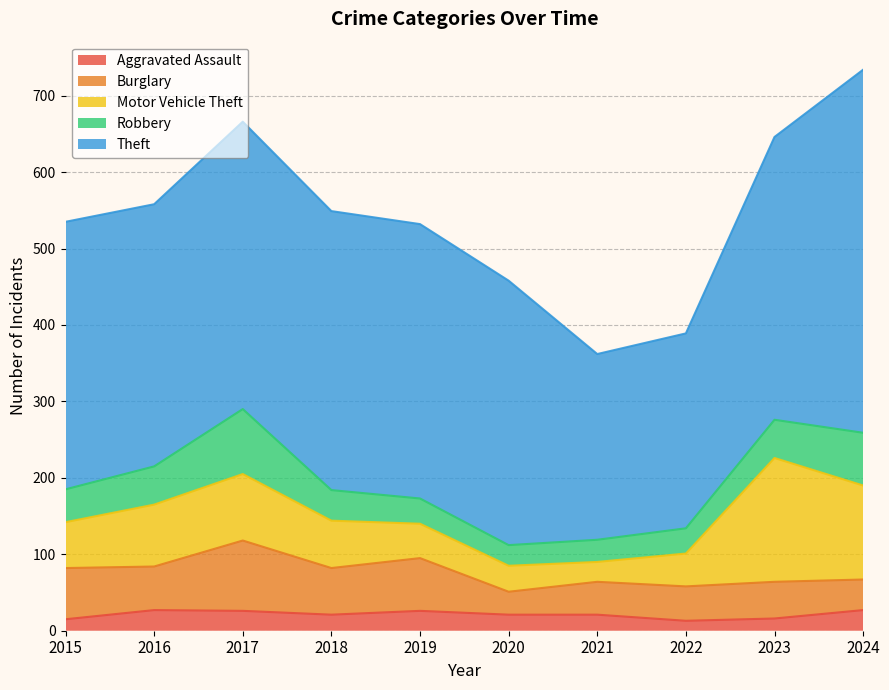

True or false: Burglary and Motor Vehicle Theft intersect in this chart.

True